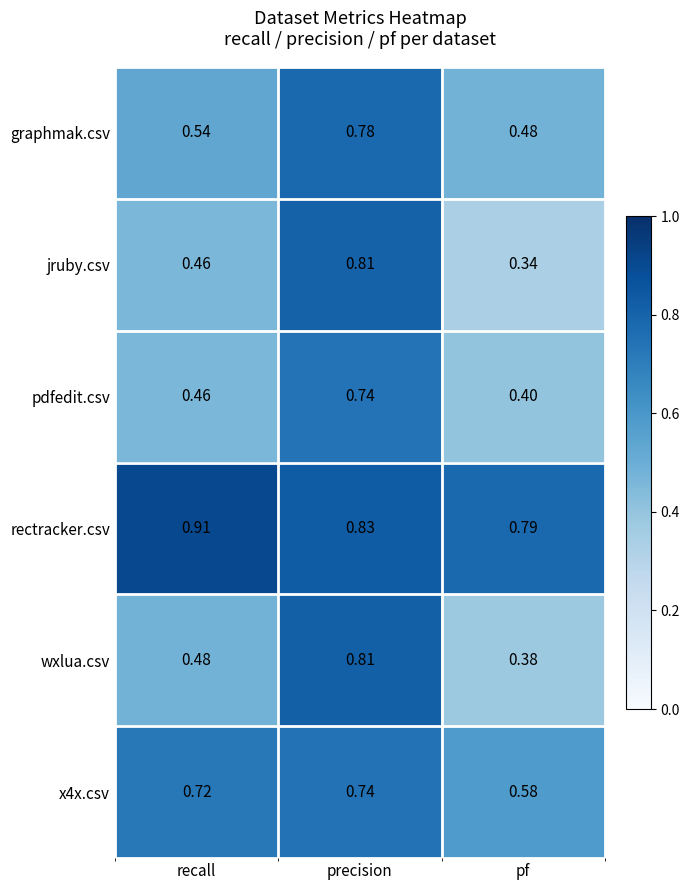

At which label does x4x.csv reach its peak?

precision